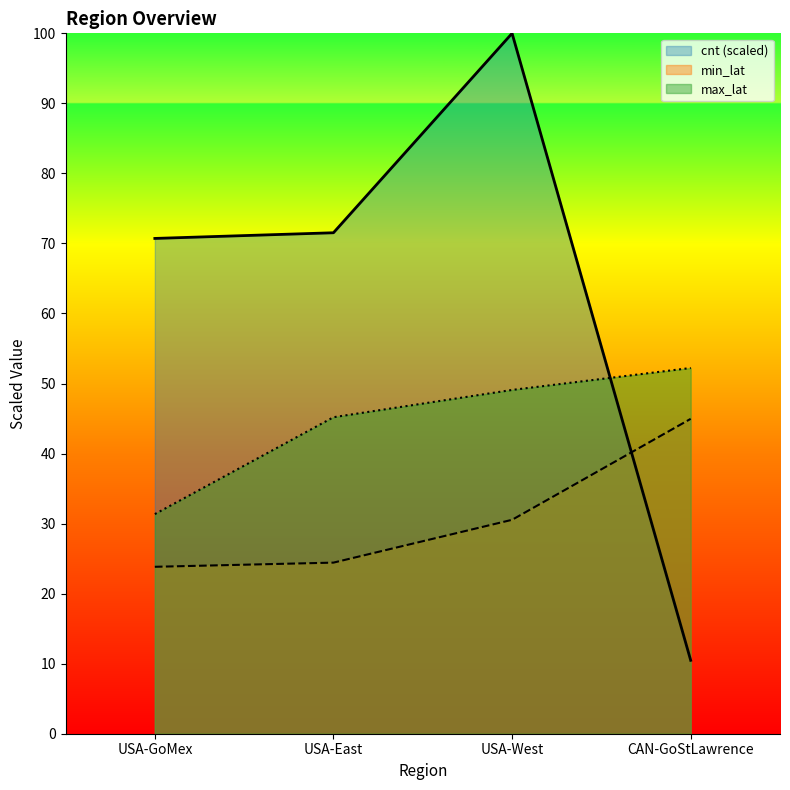

The value of cnt at USA-West is 135.7. True or false?

False